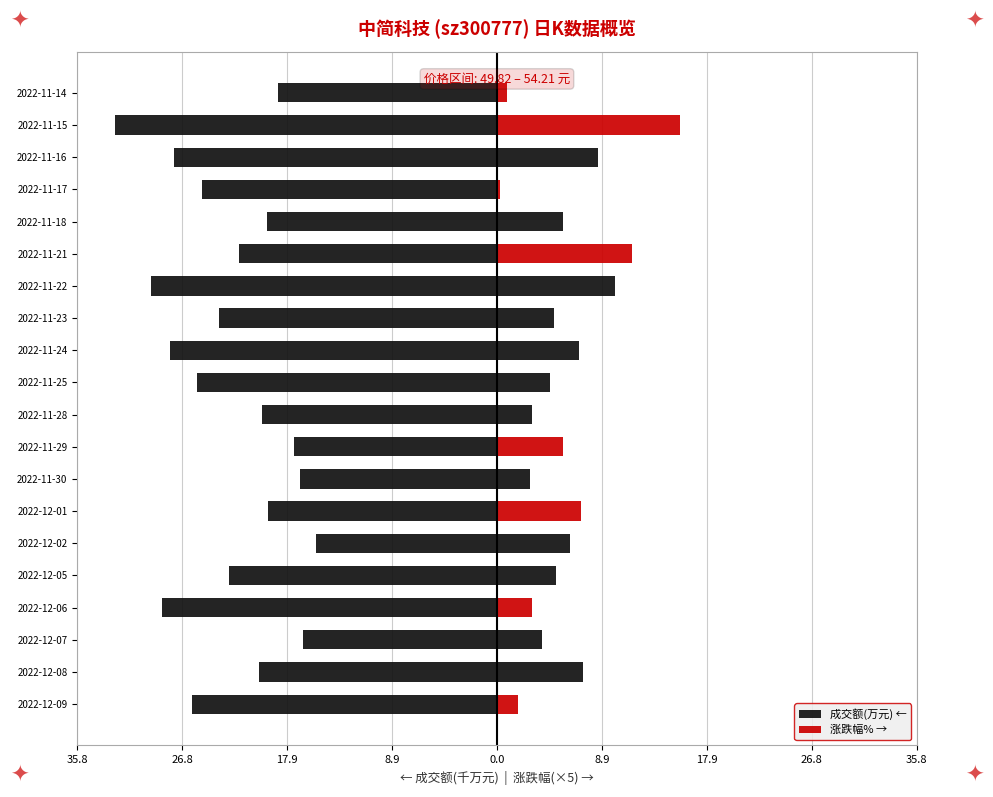

What is the average value of the 涨跌幅% → series?

5.7